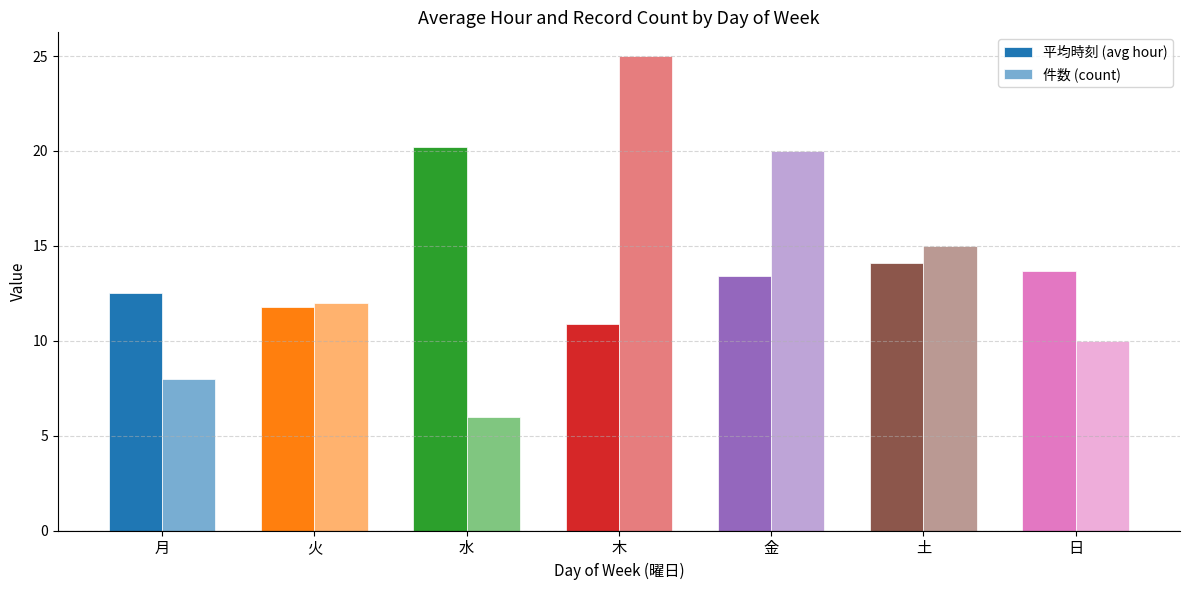

What is the difference between the second highest and minimum values in the 平均時刻 (avg hour) series?

3.2